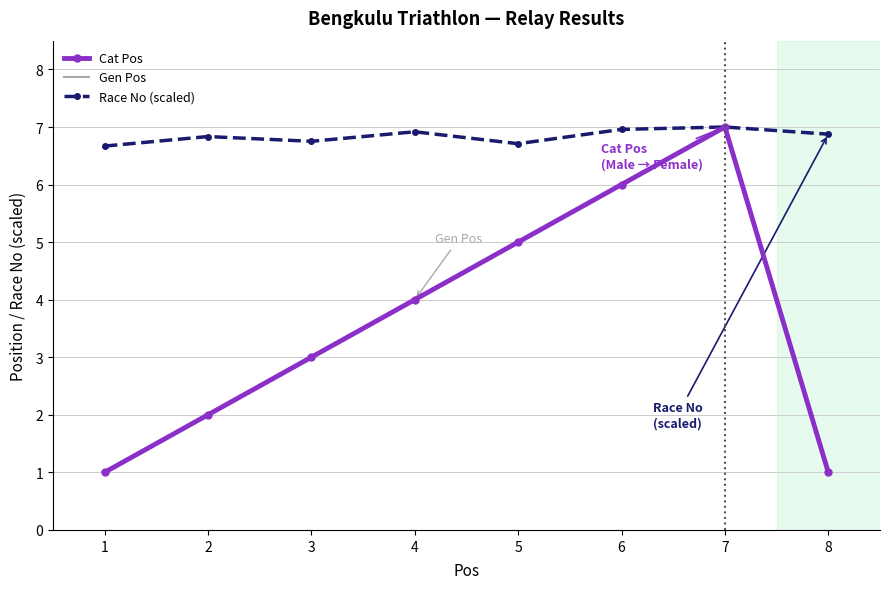

Where does the Cat Pos series first go above 4?

5